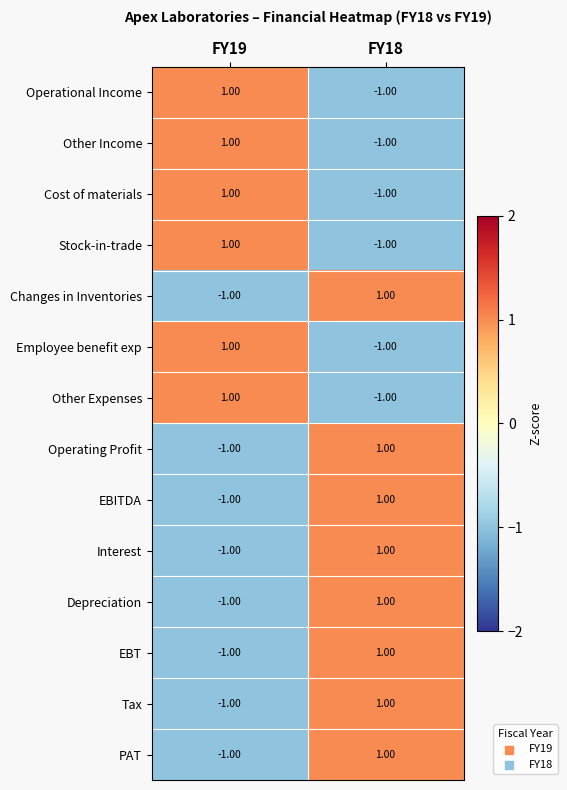

List the labels in order of Depreciation value, largest first.

FY18, FY19